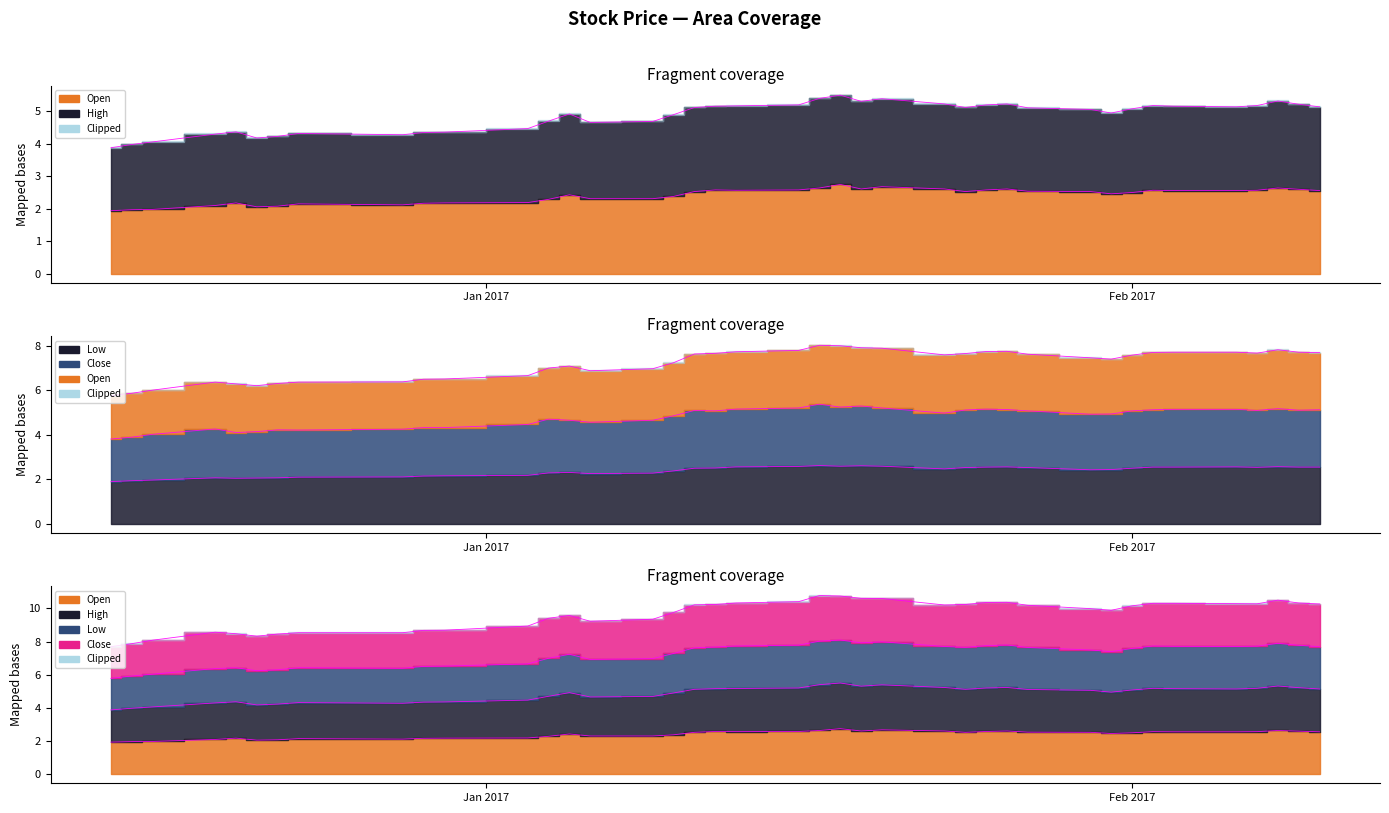

True or false: Low and Open intersect in this chart.

False